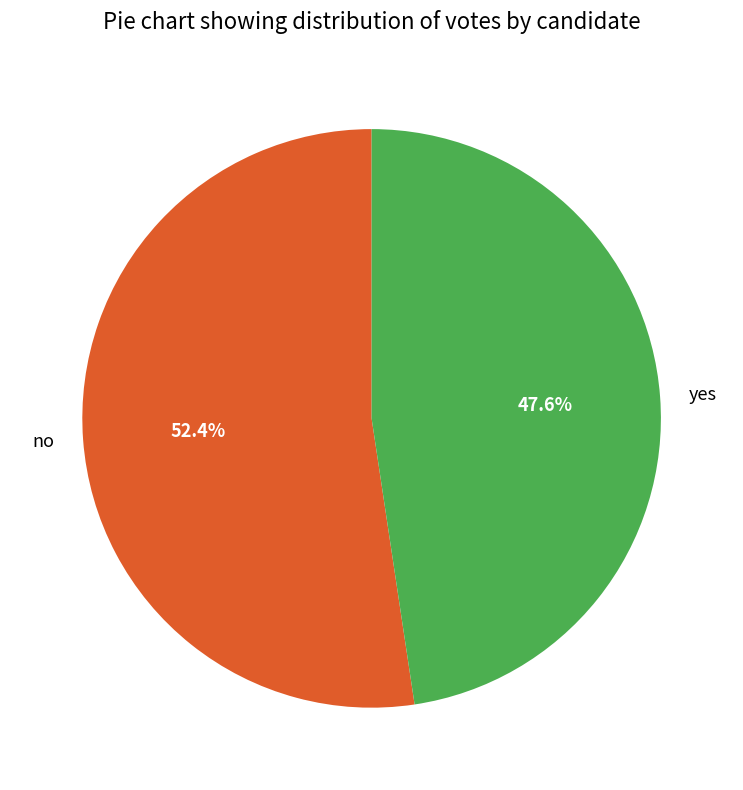

Between yes and no, which is larger?

no